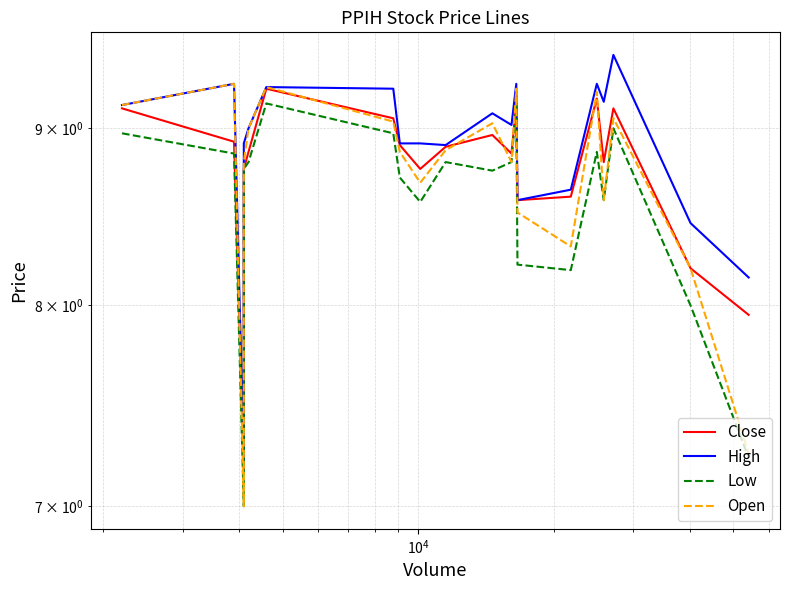

True or false: Low has a value of 15.0 at $\mathdefault{10^{5}}$.

False